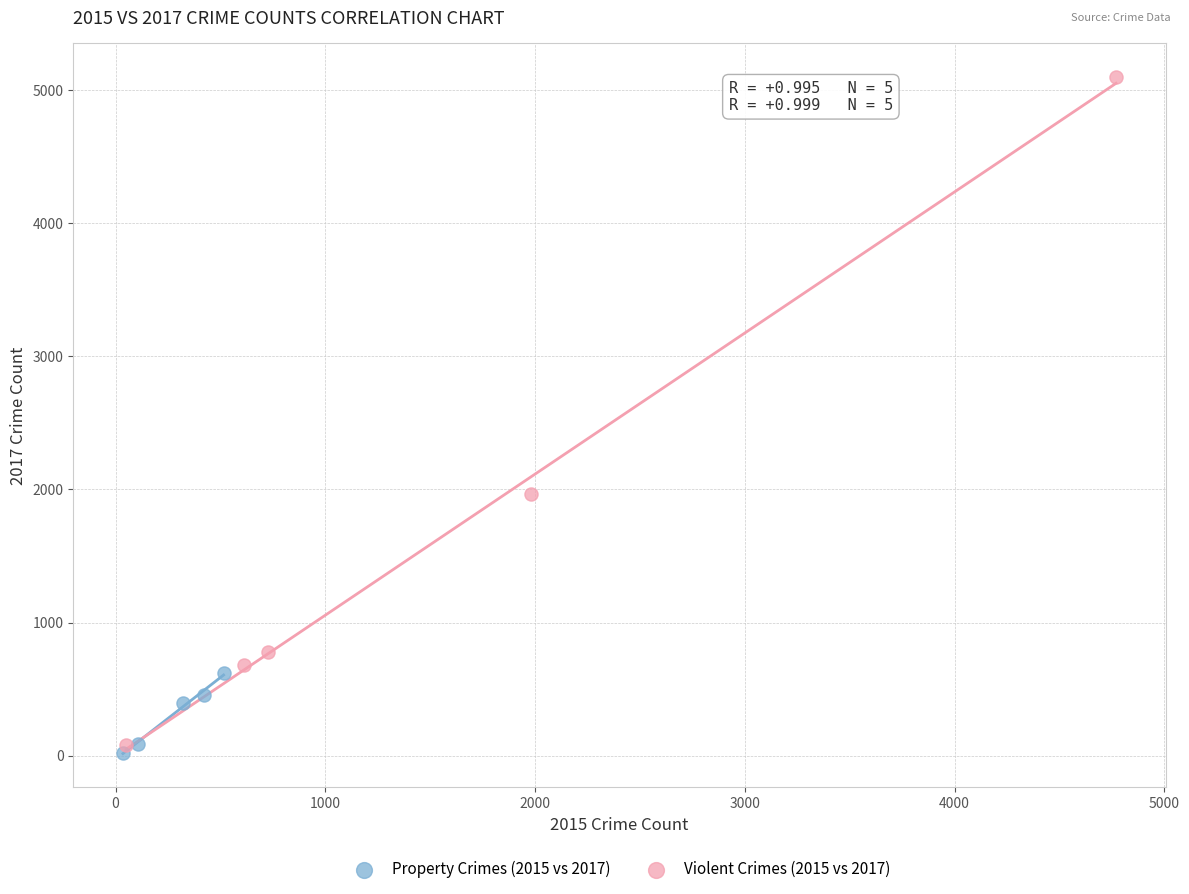

Which series has the largest Y range (max minus min)?

Violent Crimes (2015 vs 2017)